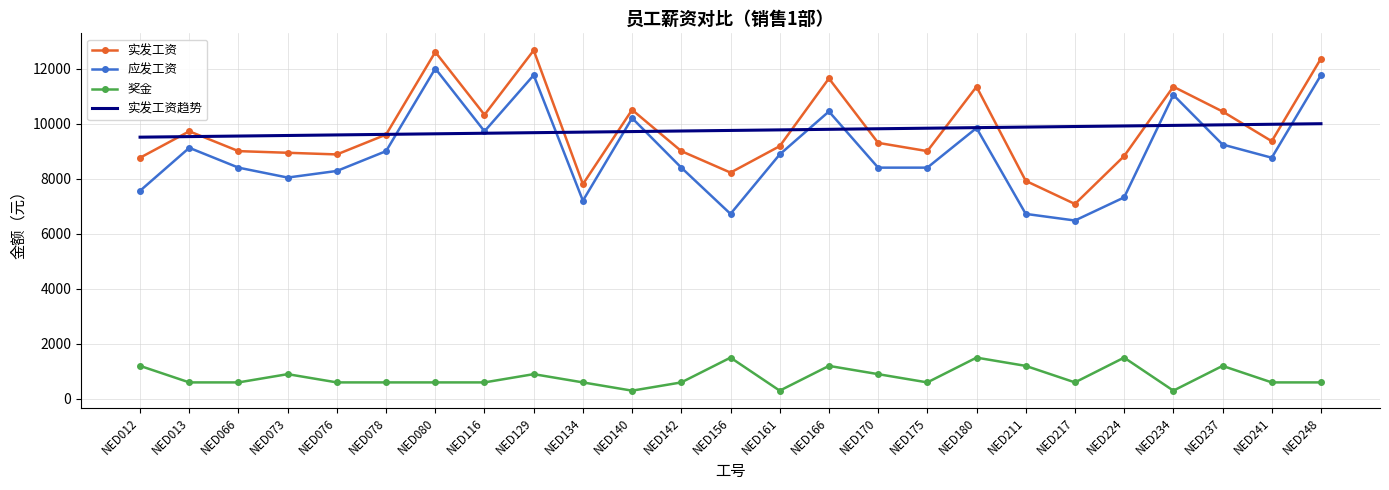

What is the lowest value of the 实发工资趋势 series?

9507.0